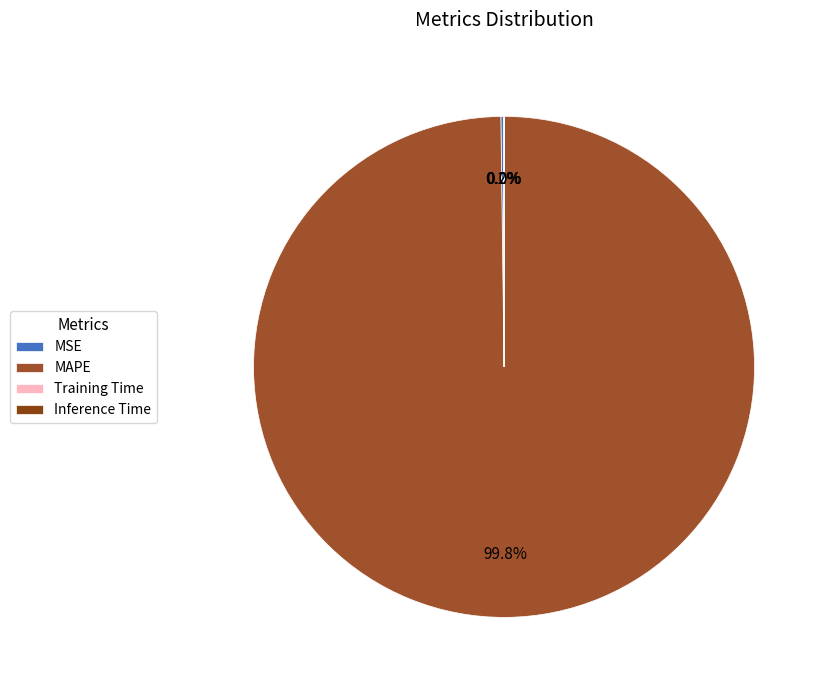

What is the majority slice?

MAPE